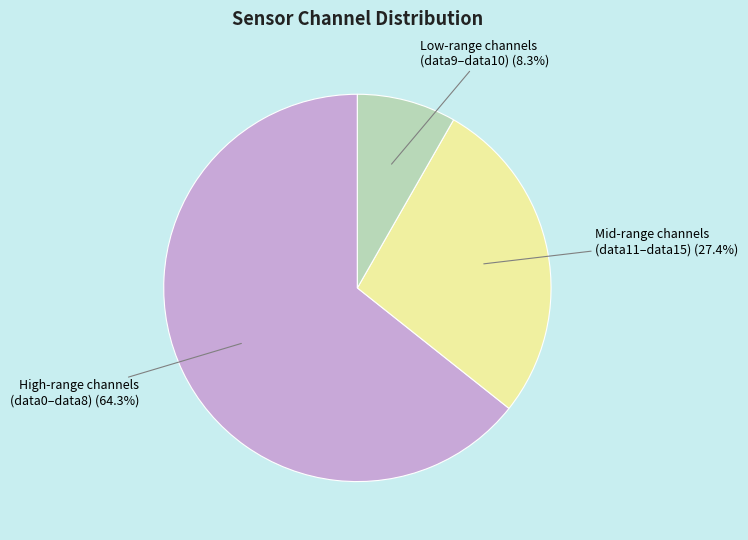

Does any single category account for the majority?

Yes